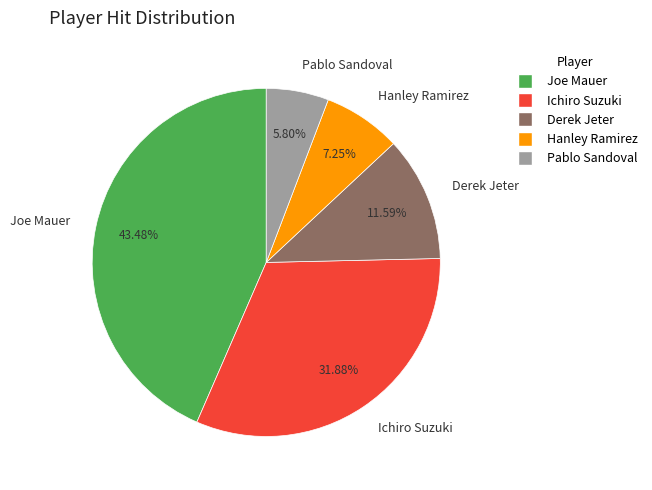

How many segments does this pie chart have?

5